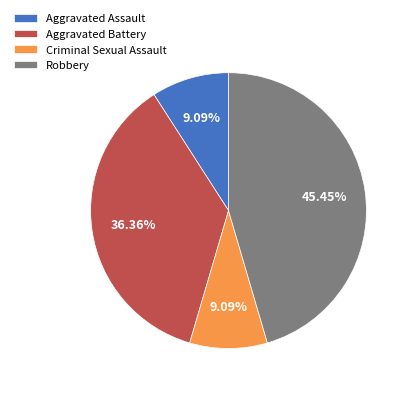

To the nearest percent, what portion does Criminal Sexual Assault represent?

9%